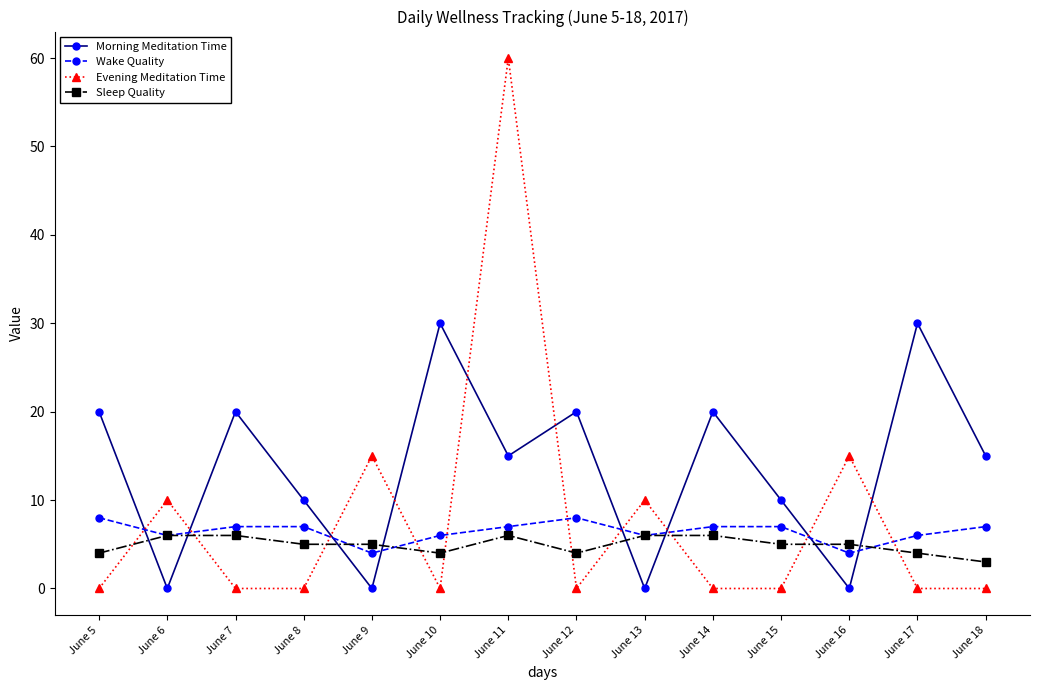

Between which two adjacent categories do Morning Meditation Time and Wake Quality first intersect?

June 5 and June 6